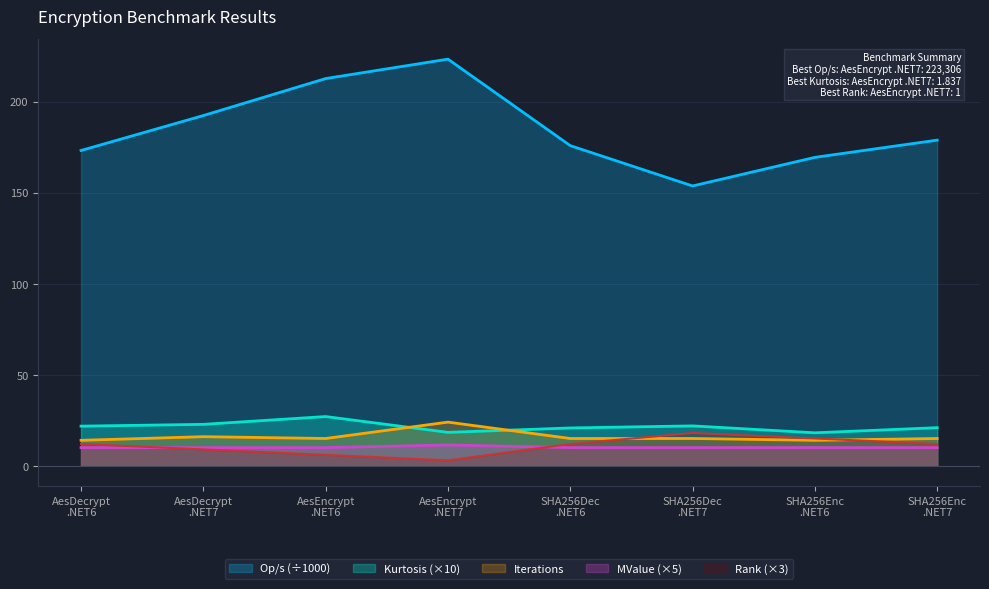

Which series has the largest total across all categories?

Op/s (÷1000)